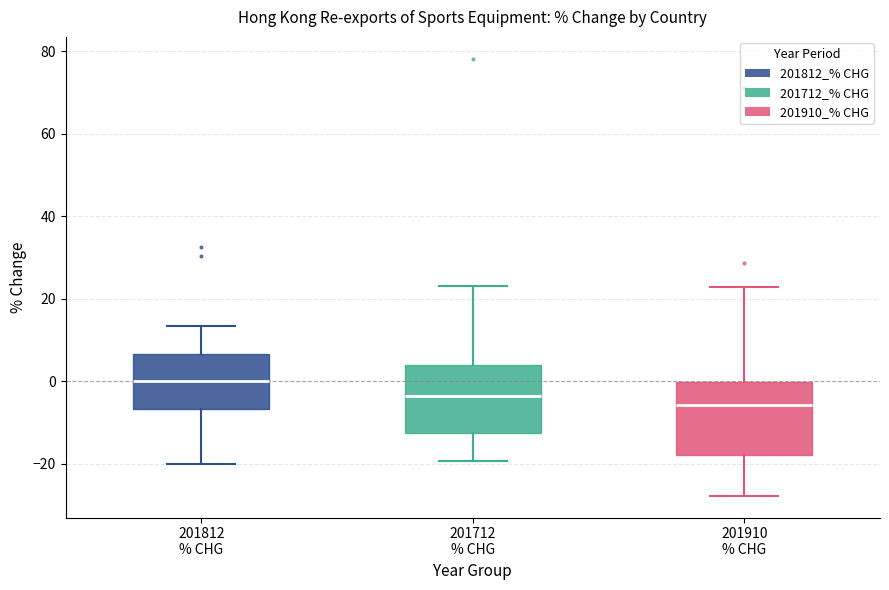

Which box has the lowest median line?

201910 % CHG